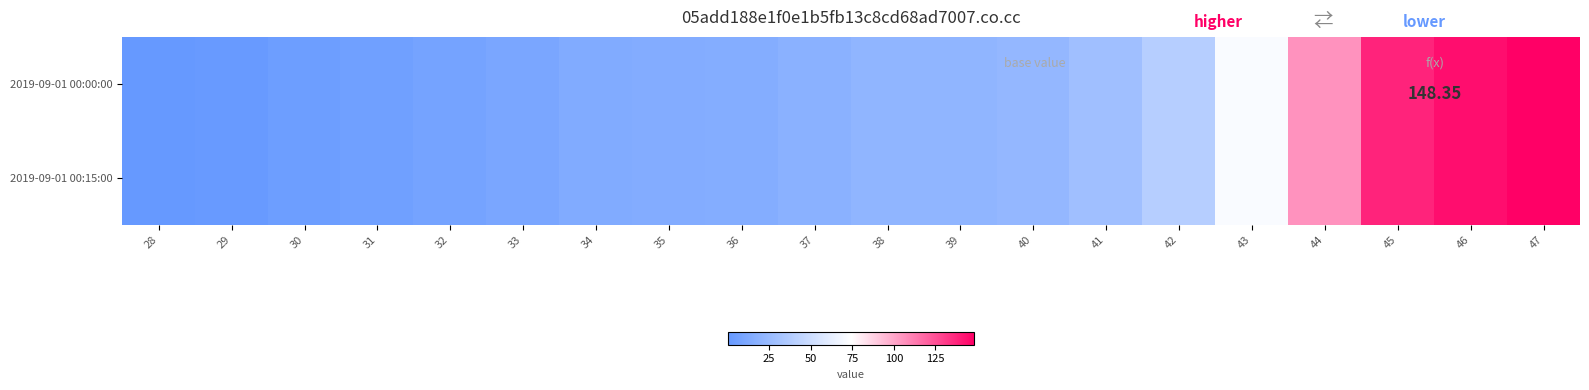

What is the greatest value displayed?

148.4